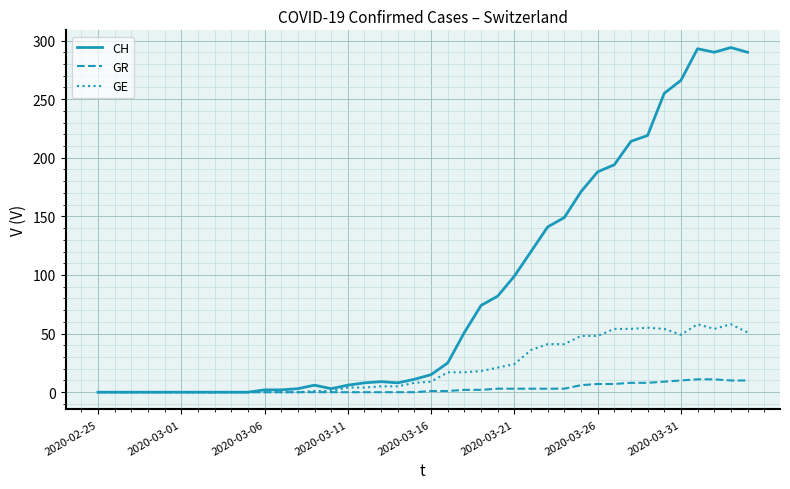

True or false: CH has more than 0 points higher than both neighbors.

True